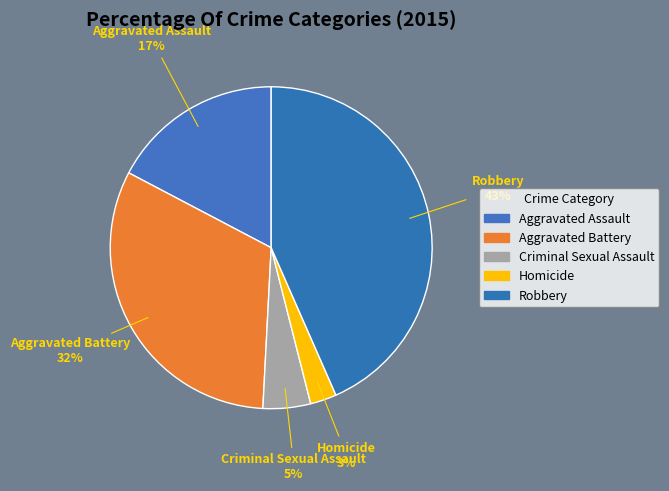

Is the sum of Aggravated Assault and Homicide greater than half?

No